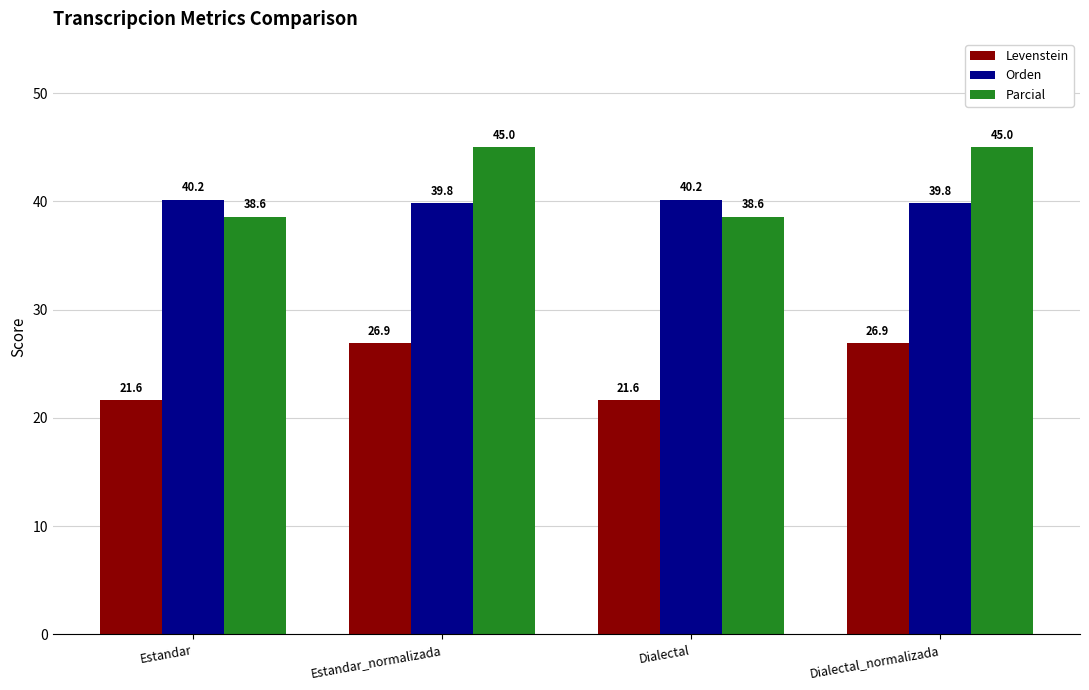

How many groups of bars are there?

4